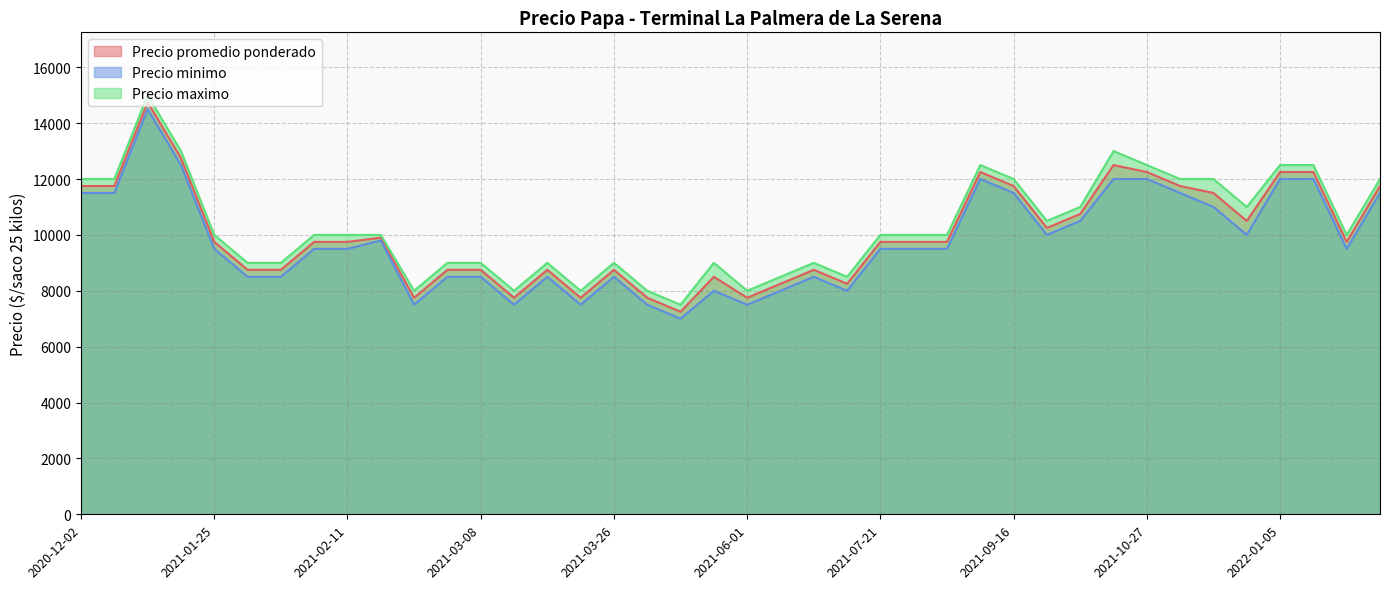

At which category does the chart reach its peak across all series?

2020-12-29